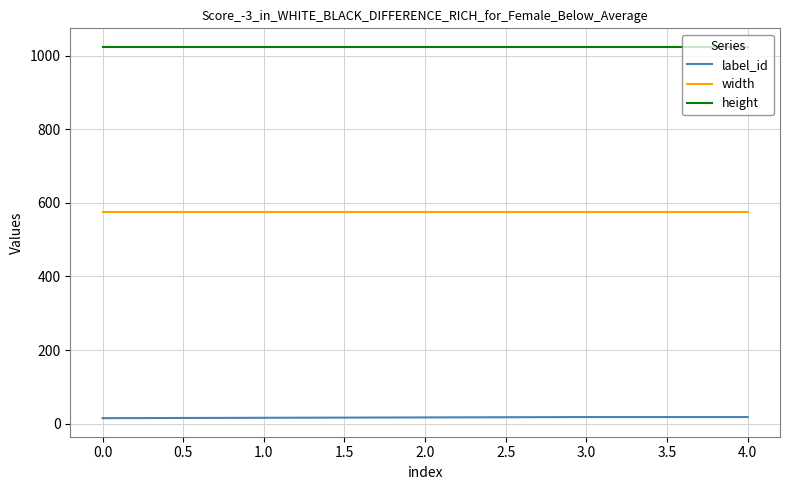

The value of width at 2.0 is 766. True or false?

False